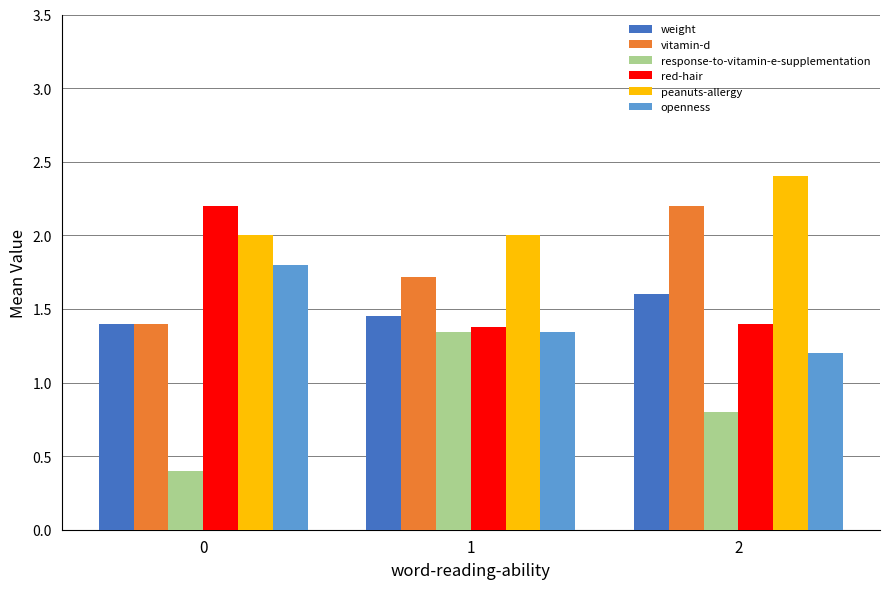

Read the openness value at 0.

1.8